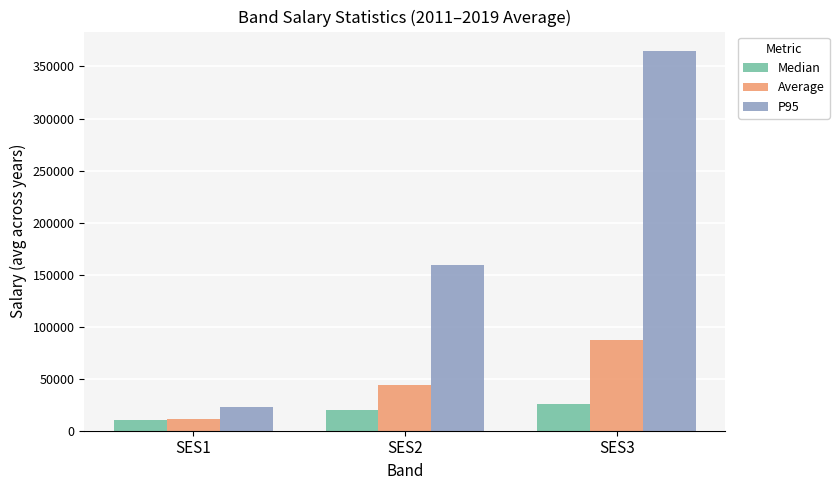

What is the difference between the maximum and second lowest values in the P95 series?

206314.1